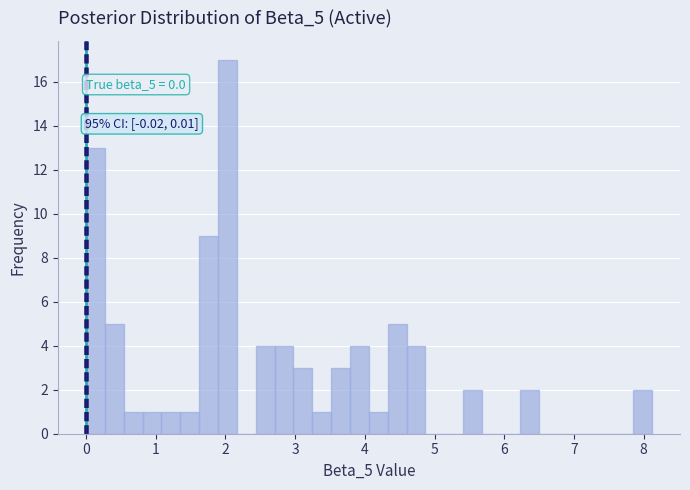

Around what value on the x-axis is the tallest bar? Give the approximate position of its centre, as read against the axis.

2.0